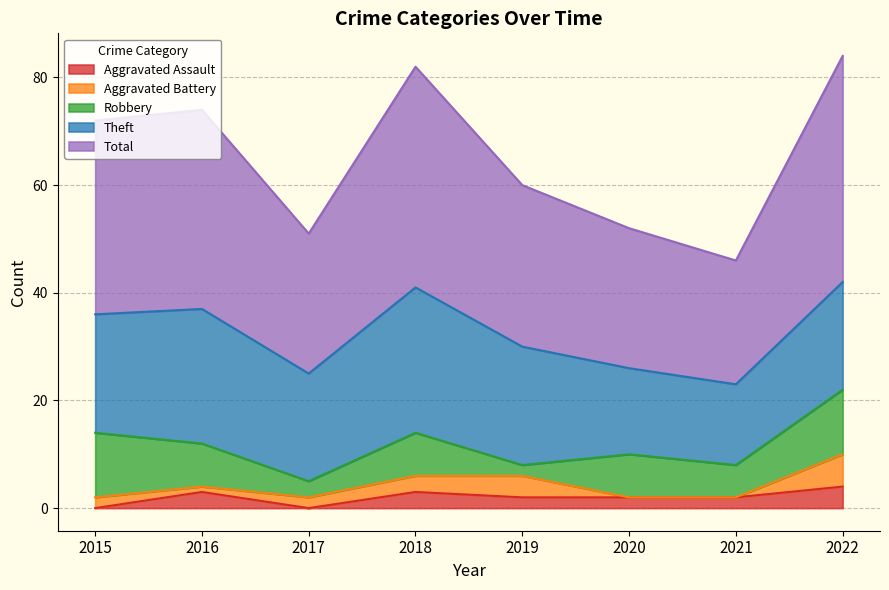

Rank the categories by Theft value from lowest to highest.

2021, 2020, 2017, 2022, 2015, 2019, 2016, 2018